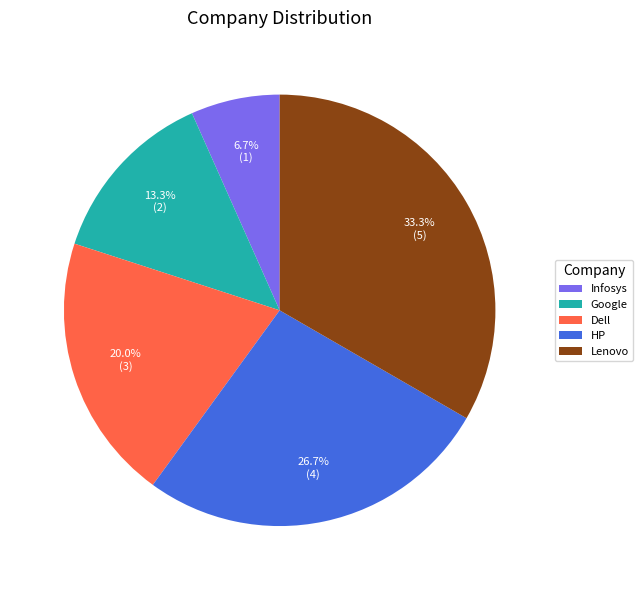

To the nearest percent, what portion does HP represent?

27%